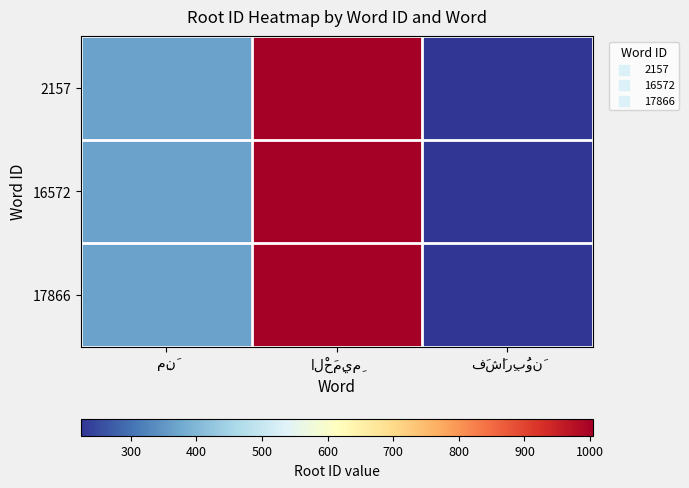

Reading left to right, transcribe all the data shown in this chart.

2157: مِنَ=367	الْحَمِيمِ=1004	فَشَارِبُونَ=224
16572: مِنَ=367	الْحَمِيمِ=1004	فَشَارِبُونَ=224
17866: مِنَ=367	الْحَمِيمِ=1004	فَشَارِبُونَ=224